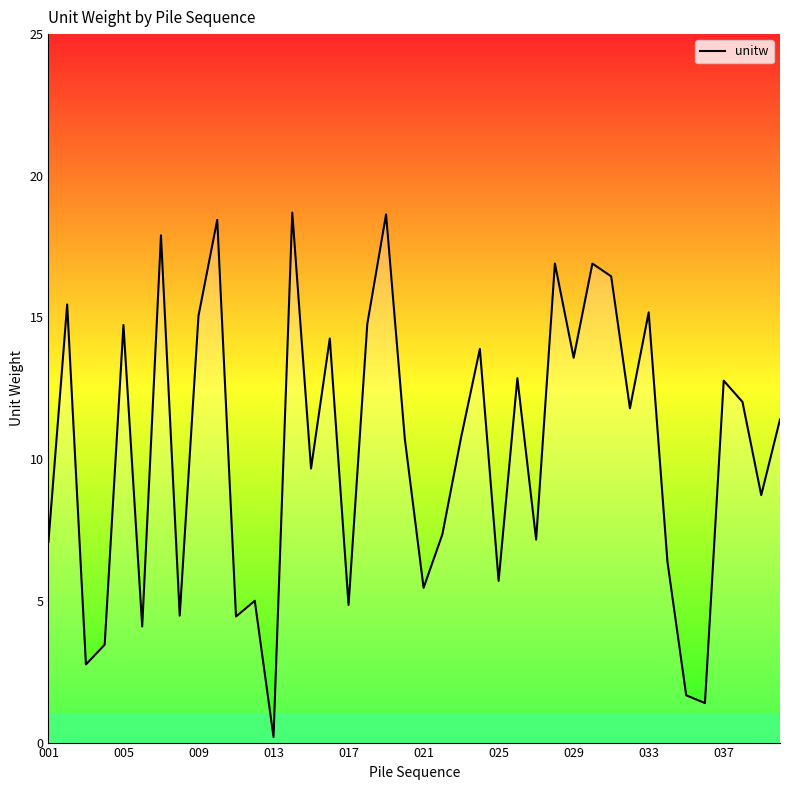

At which category does the chart reach its minimum across all series?

013